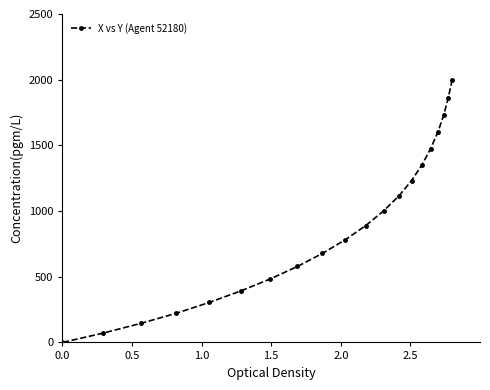

How many lines are shown in the chart?

1